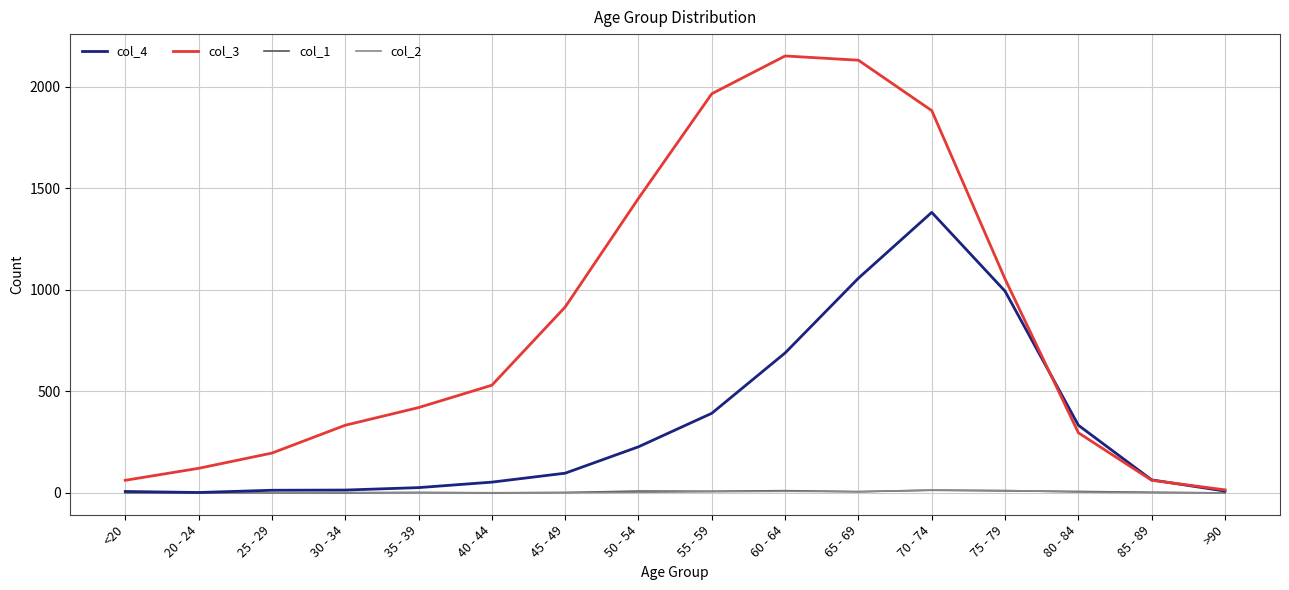

What is the difference between the maximum and minimum values in the col_1 series?

13